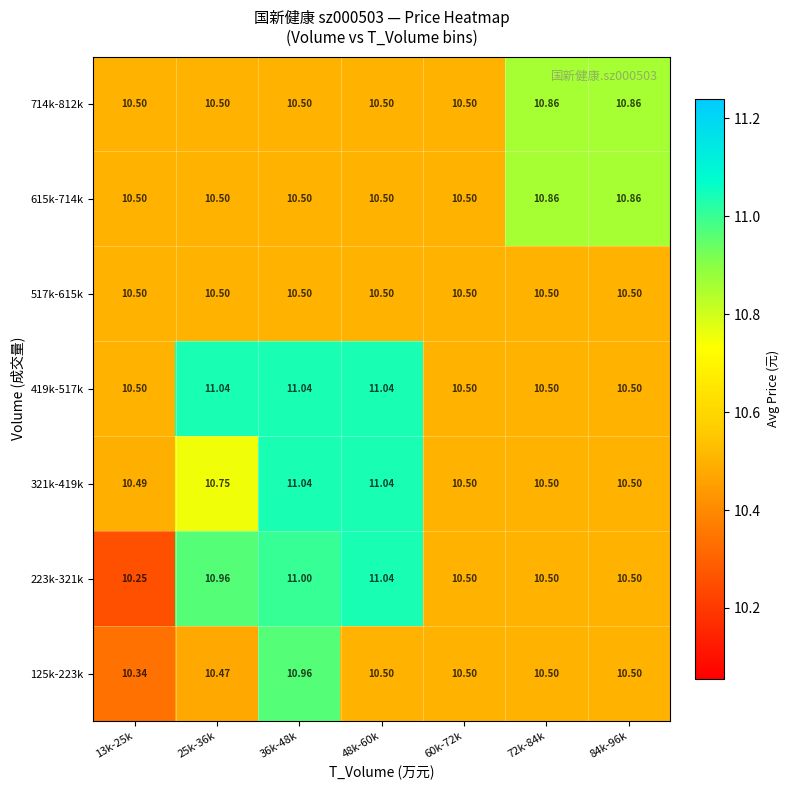

Is the value of 615k-714k at 36k-48k greater than the value of 321k-419k at 36k-48k?

No